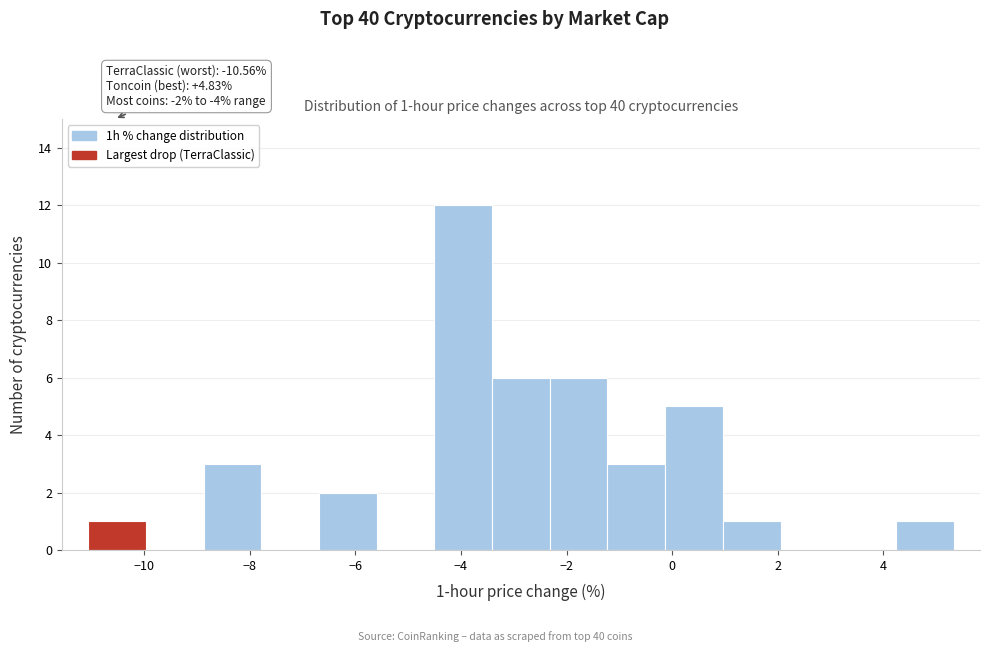

Over which range of the x-axis is the bar tallest?

-4.6 to -3.4